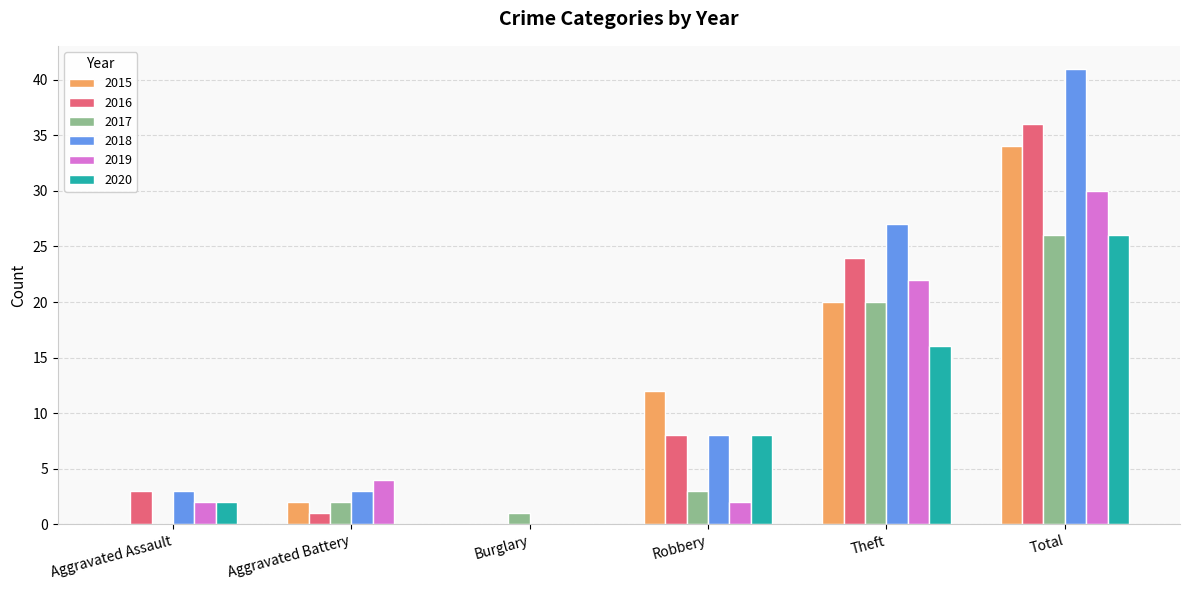

Which category has the highest value across all series?

Total